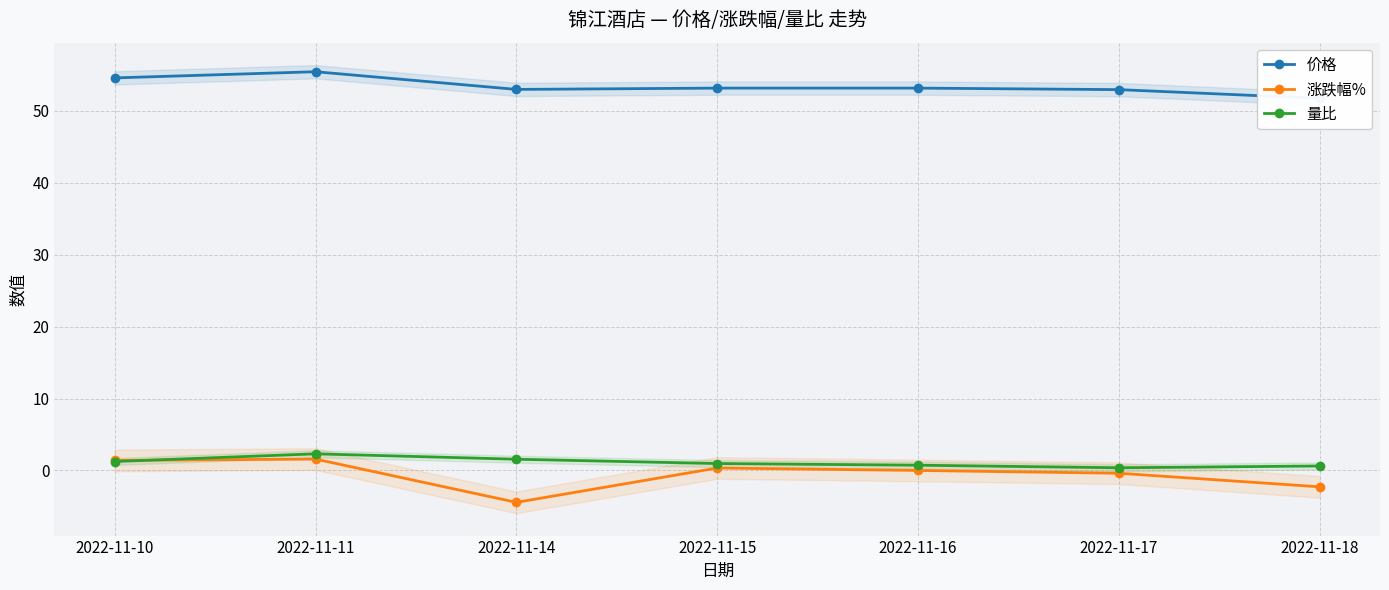

What is the lowest value of the 涨跌幅% series?

-4.4